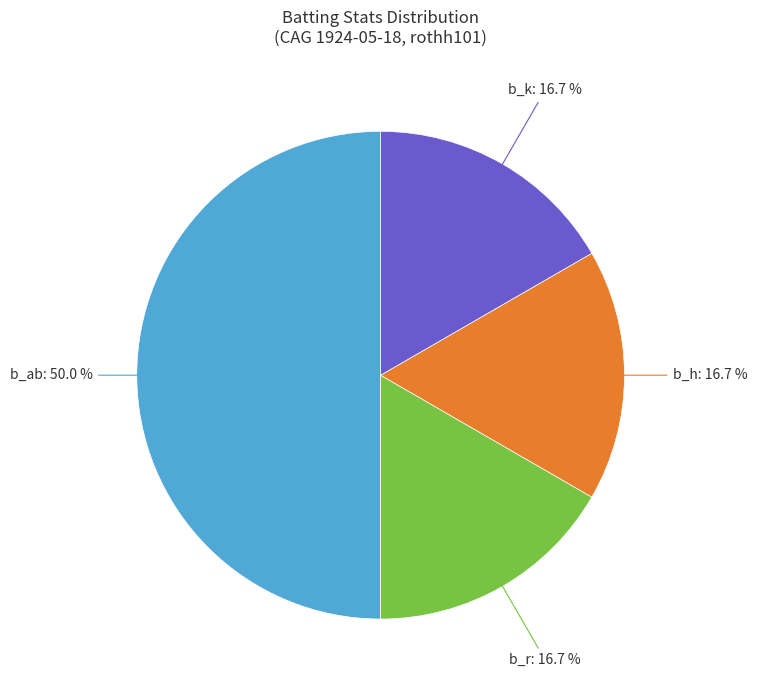

Count the number of slices in the pie.

4